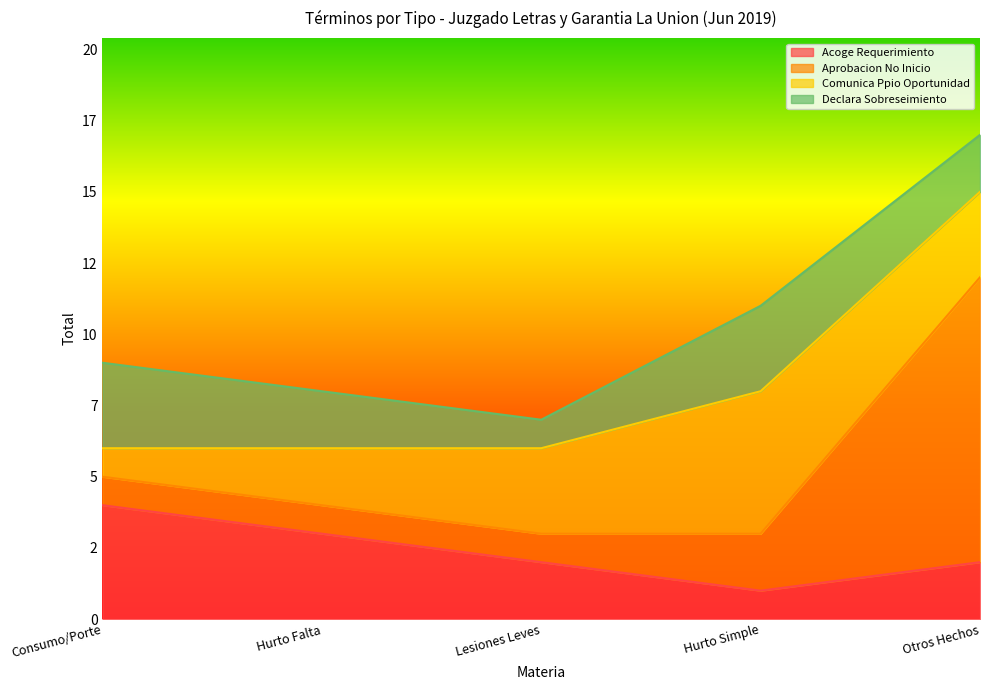

Which category has the highest value across all series?

Otros Hechos